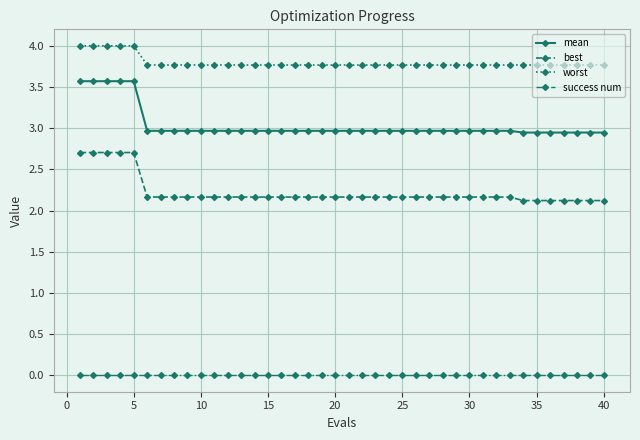

True or false: worst and mean intersect in this chart.

False